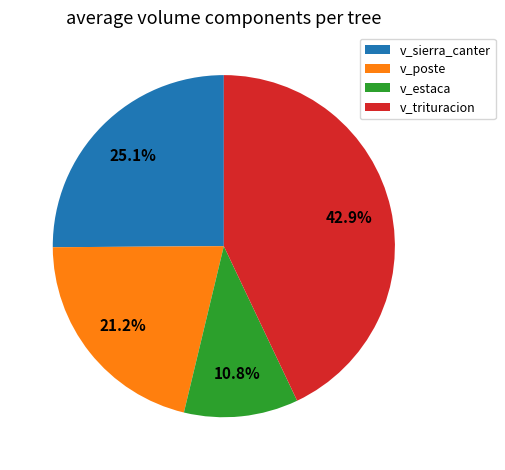

How many slices are in this pie chart?

4